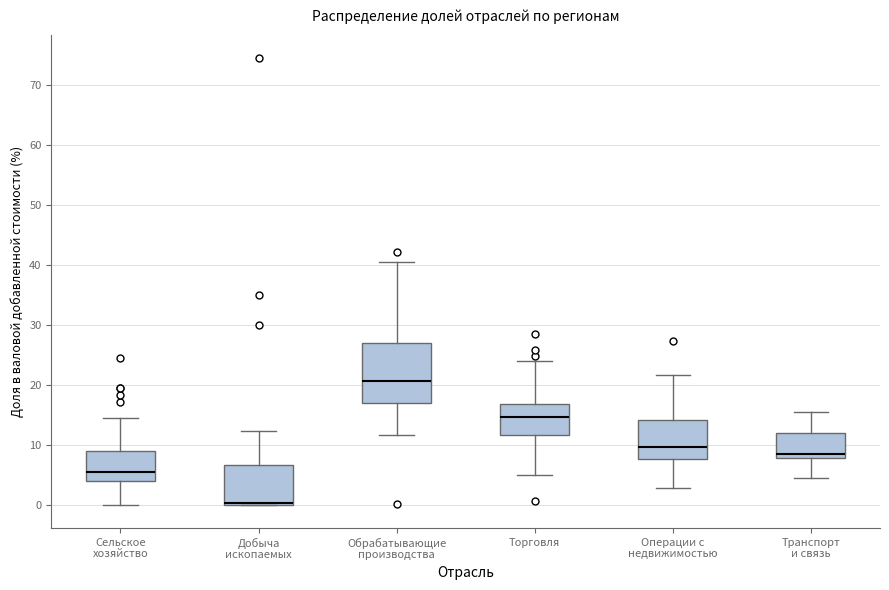

Where is the upper edge of the box for Торговля on the y-axis? The values are not printed on the chart, so give them approximately, as read against the axis.

17